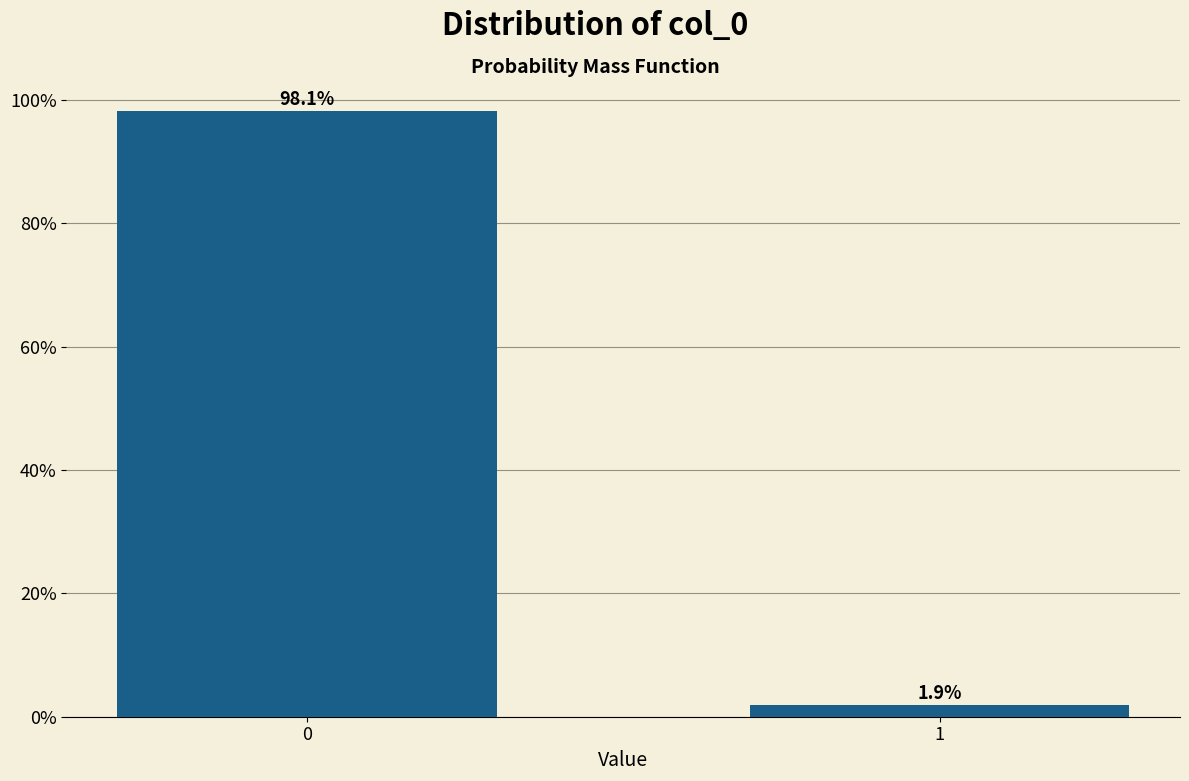

Does the chart contain any negative values?

No